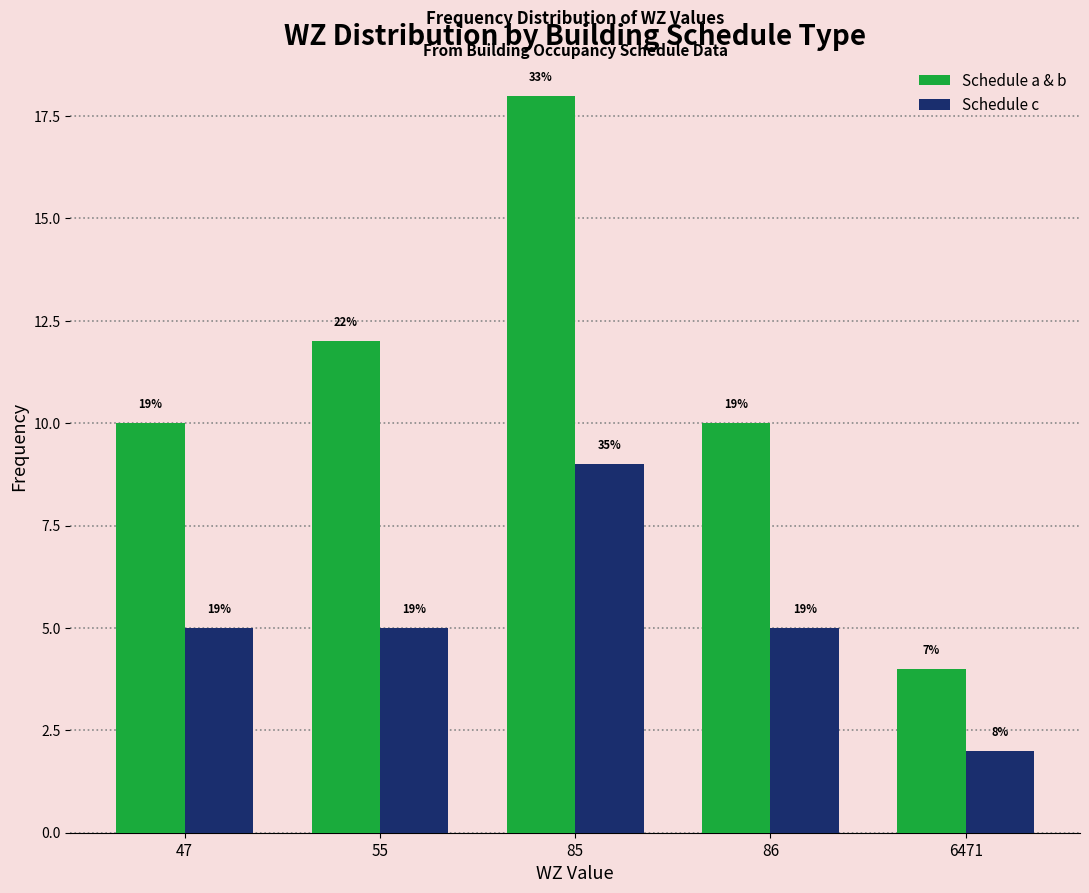

Does the chart contain stacked bars?

No